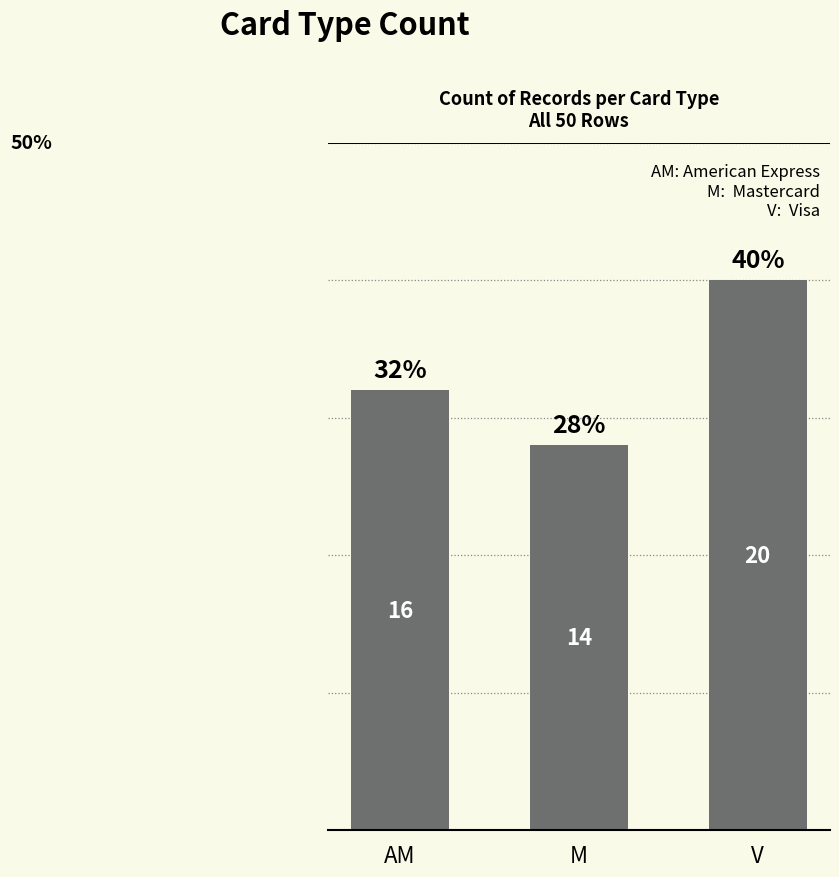

How many bars are there in total?

3